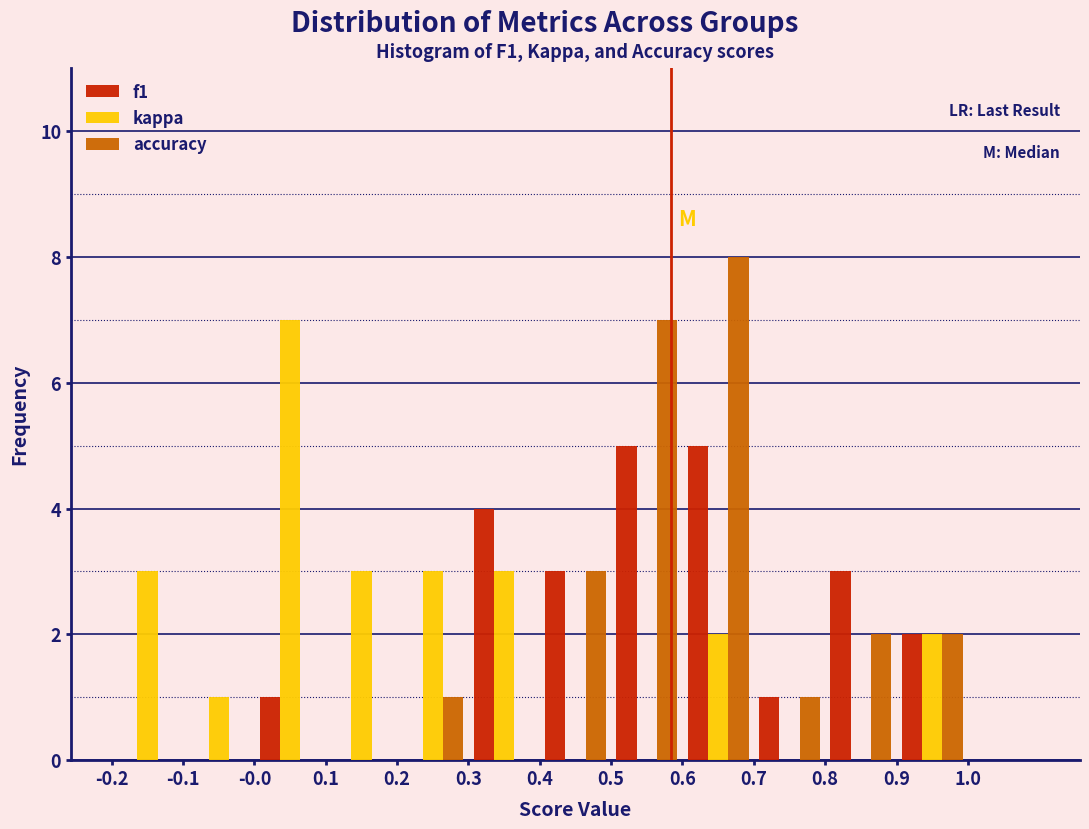

Reading left to right, list every range on the x-axis with the height of the bar of each series over it. The values are not printed on the chart, so give them approximately, as read against the axis.

-0.2 to -0.1: f1=0	kappa=3	accuracy=0
-0.1 to 0.0: f1=0	kappa=1	accuracy=0
0.0 to 0.1: f1=1	kappa=7	accuracy=0
0.1 to 0.2: f1=0	kappa=3	accuracy=0
0.2 to 0.3: f1=0	kappa=3	accuracy=1
0.3 to 0.4: f1=4	kappa=3	accuracy=0
0.4 to 0.5: f1=3	kappa=0	accuracy=3
0.5 to 0.6: f1=5	kappa=0	accuracy=7
0.6 to 0.7: f1=5	kappa=2	accuracy=8
0.7 to 0.8: f1=1	kappa=0	accuracy=1
0.8 to 0.9: f1=3	kappa=0	accuracy=2
0.9 to 1.0: f1=2	kappa=2	accuracy=2
1.0 to 1.1: f1=0	kappa=0	accuracy=0